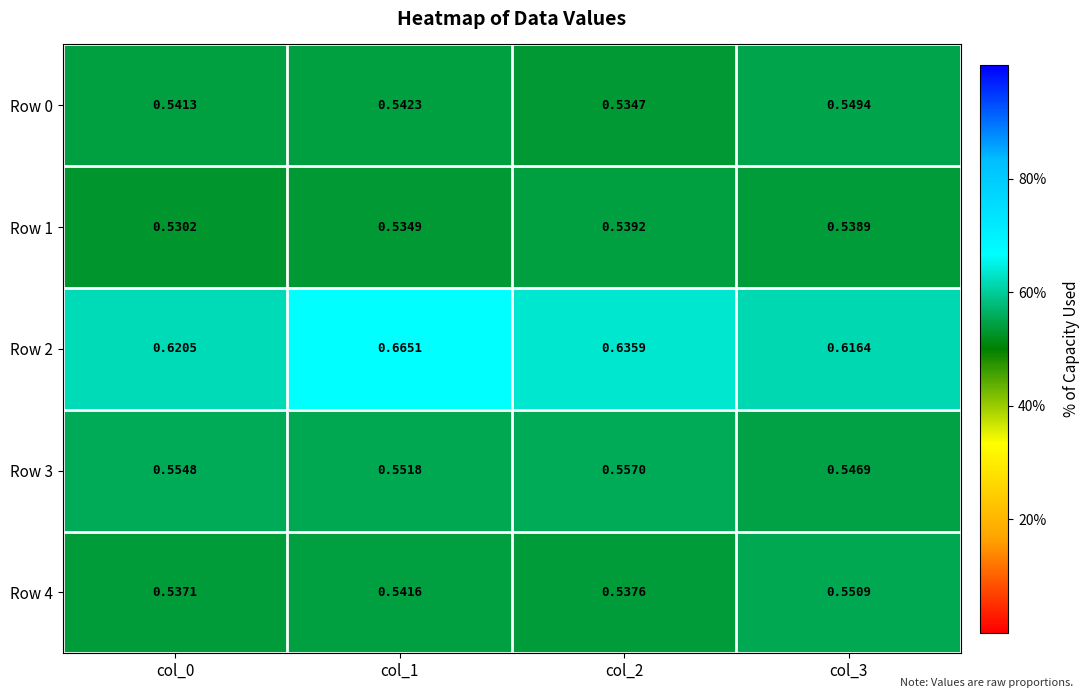

Is the value of Row 4 at col_1 greater than the value of Row 2 at col_2?

No